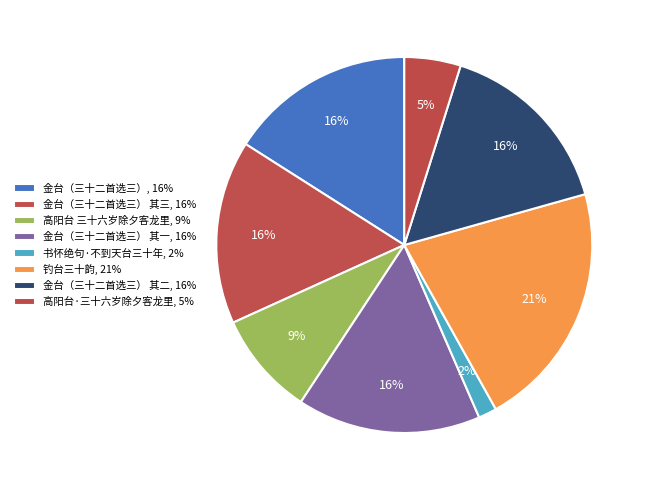

How many slices are in this pie chart?

8